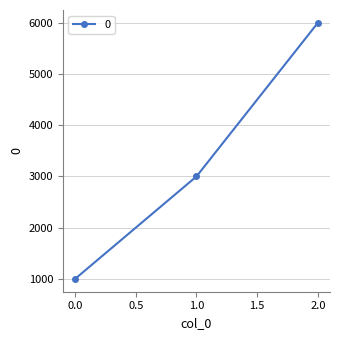

Reading right to left, list all the values displayed in this chart.

2.0=6000	1.0=3000	0.0=1000